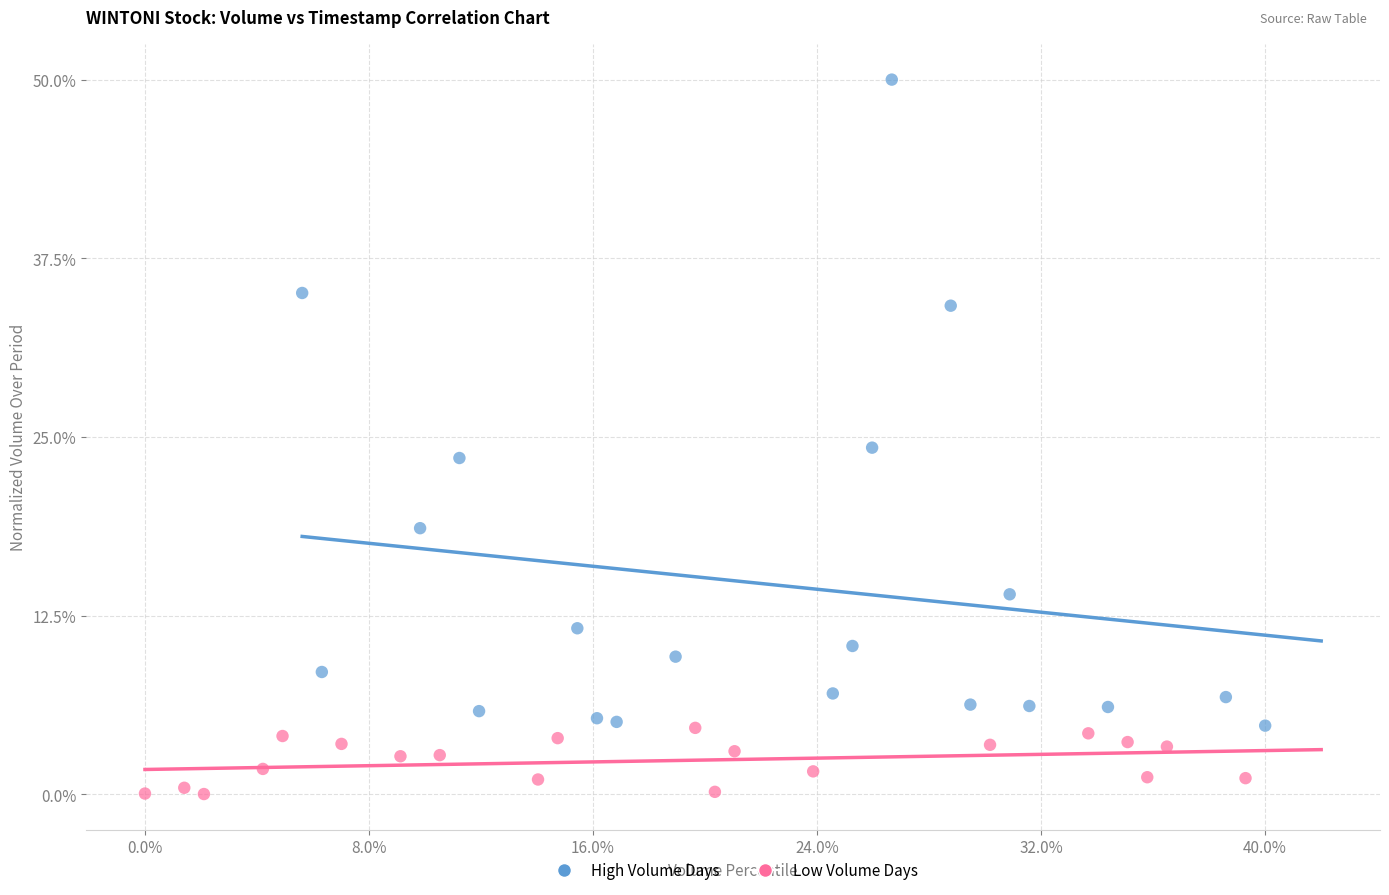

Which series contains the highest Y value?

High Volume Days